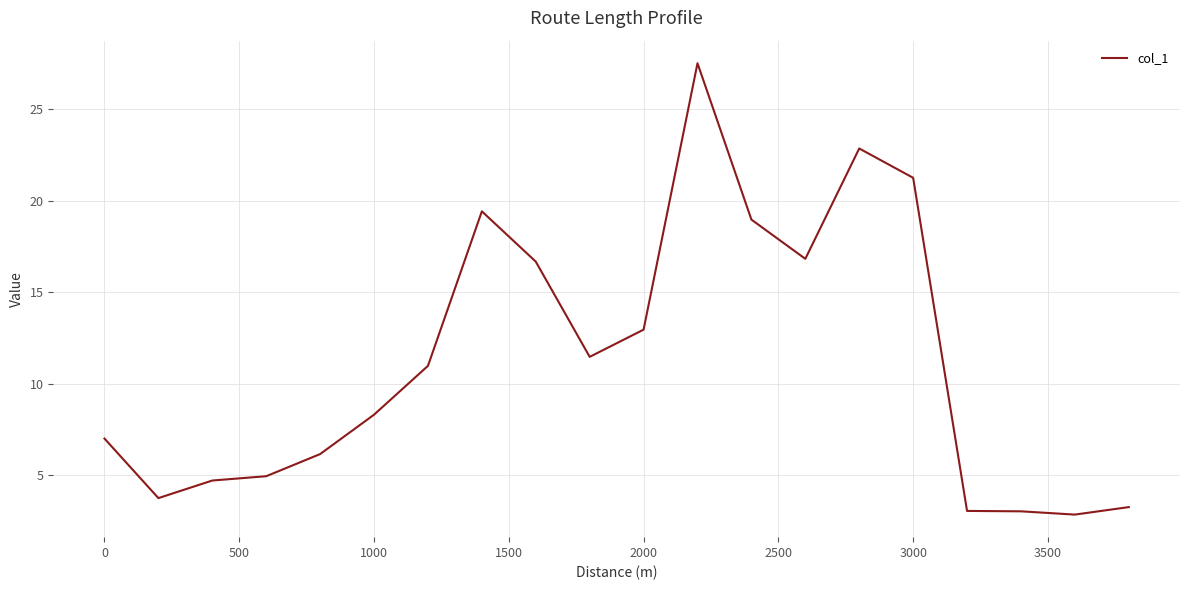

What is the difference between the maximum and minimum values?

24.7